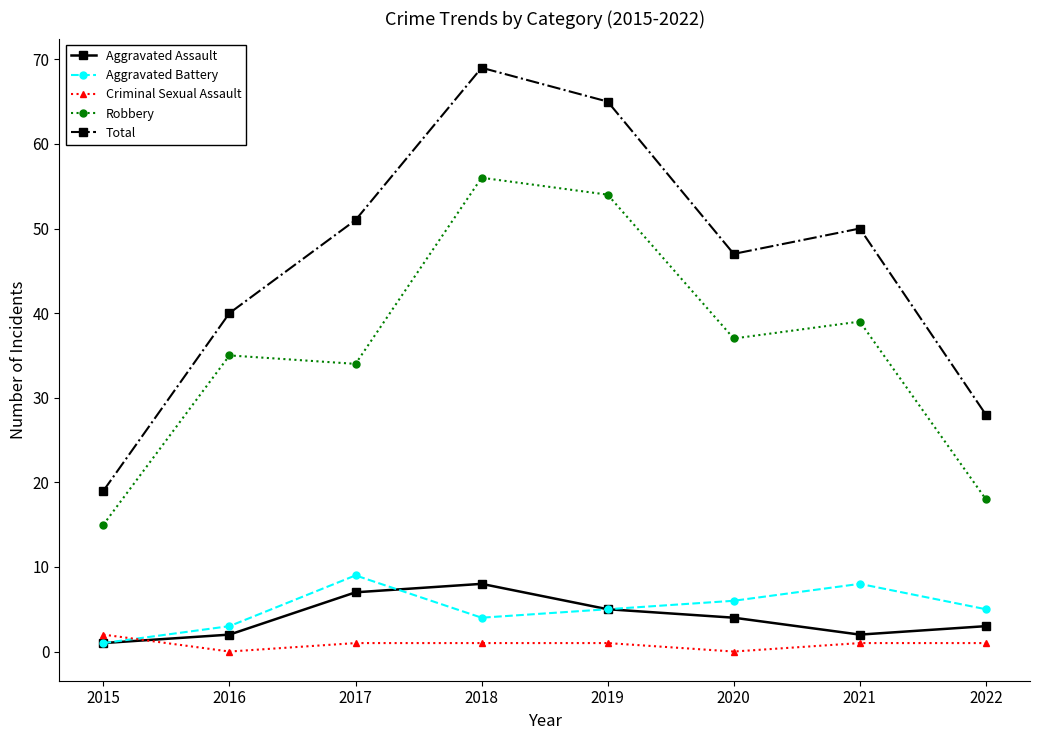

Reading right to left, list all the values displayed in this chart.

Aggravated Assault: 3	2	4	5	8	7	2	1
Aggravated Battery: 5	8	6	5	4	9	3	1
Criminal Sexual Assault: 1	1	0	1	1	1	0	2
Robbery: 18	39	37	54	56	34	35	15
Total: 28	50	47	65	69	51	40	19